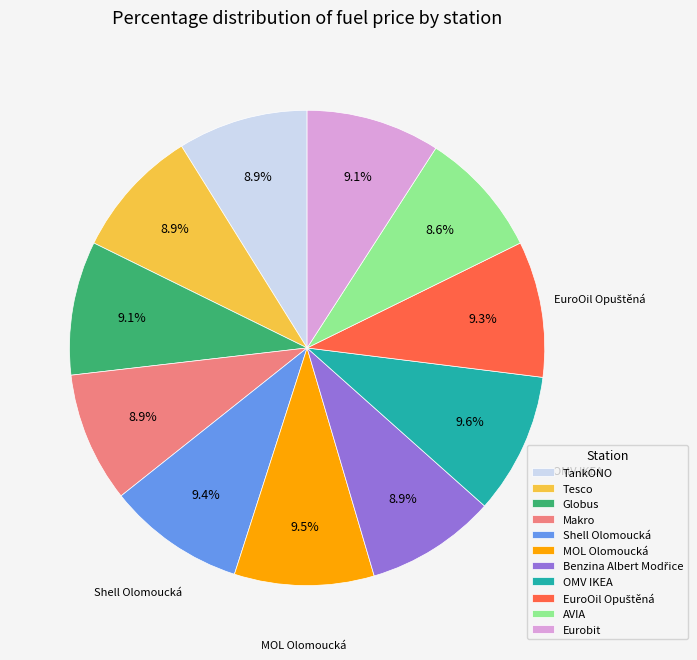

Approximately how many times larger is the value at TankONO compared to OMV IKEA?

0.9